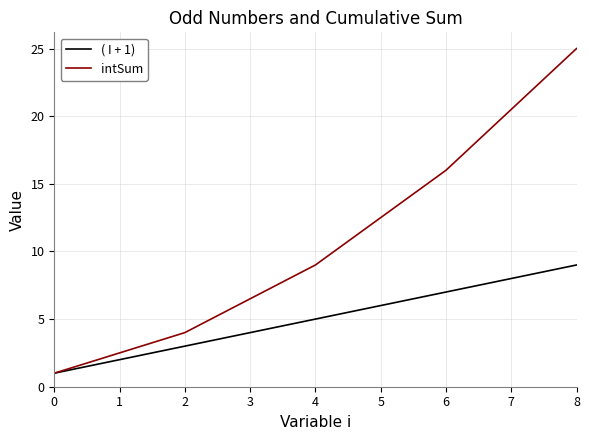

Does the chart display data point markers on the line(s)?

No